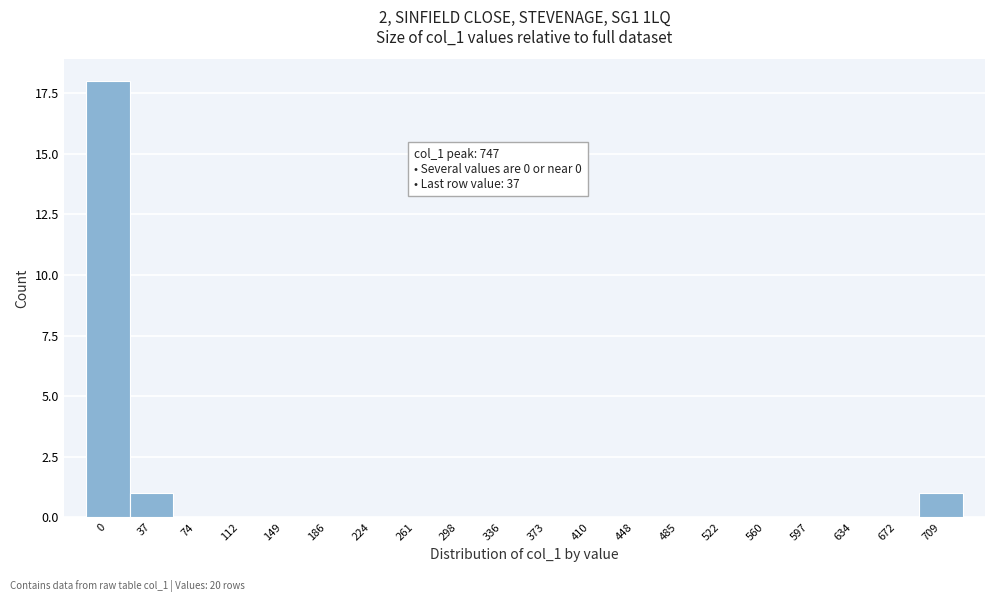

Reading left to right, what are all the values shown in this chart?

0=18	37=1	74=0	112=0	149=0	186=0	224=0	261=0	298=0	336=0	373=0	410=0	448=0	485=0	522=0	560=0	597=0	634=0	672=0	709=1